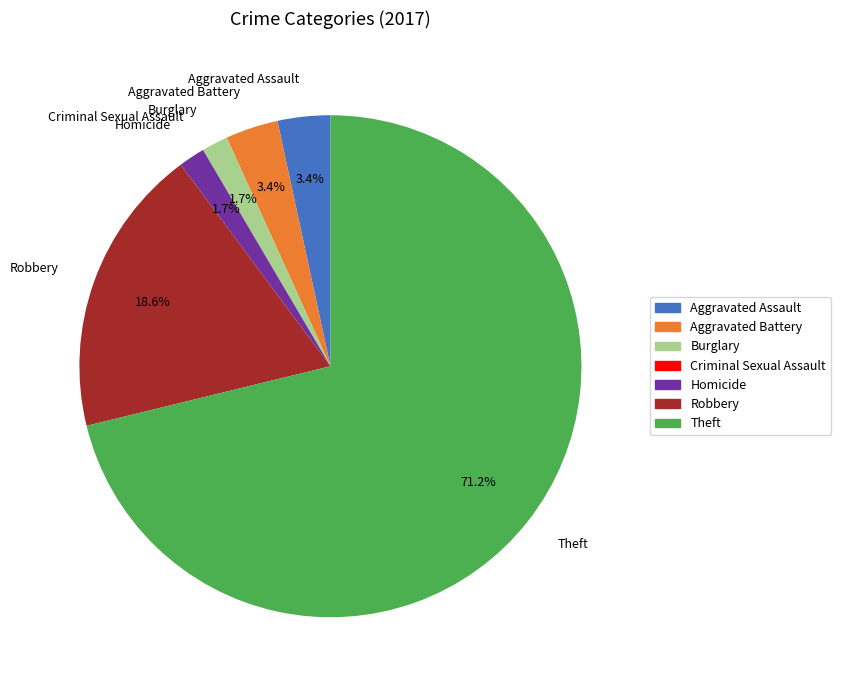

What is the ratio of the value at Burglary to the value at Aggravated Battery?

0.5